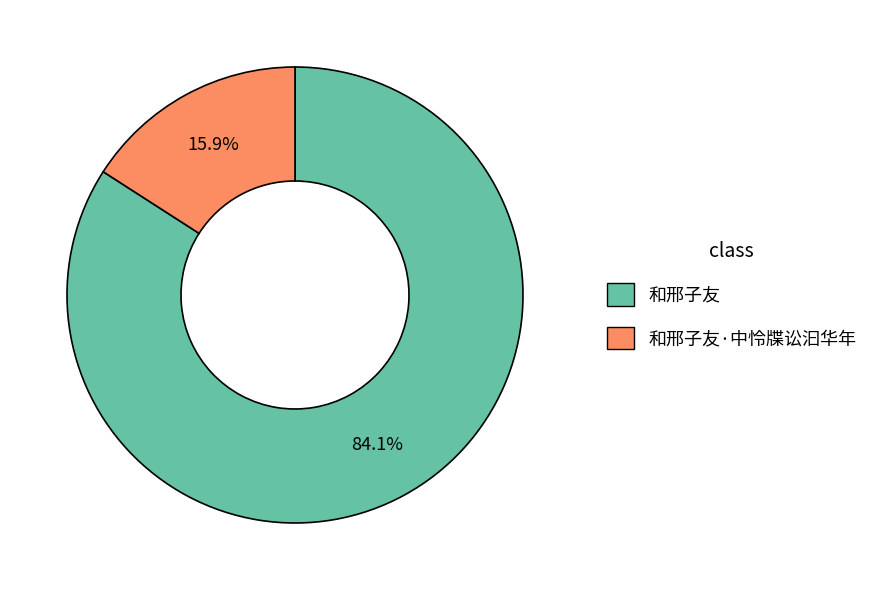

To the nearest percent, what portion does 和邢子友 represent?

84%